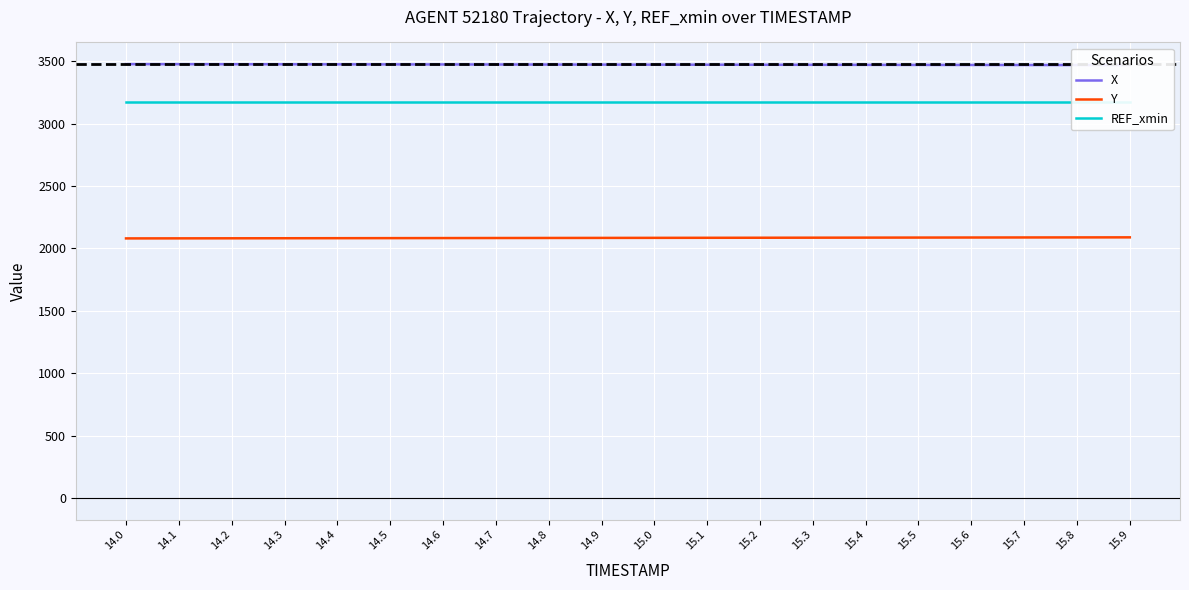

How many distinct data groups are displayed?

3